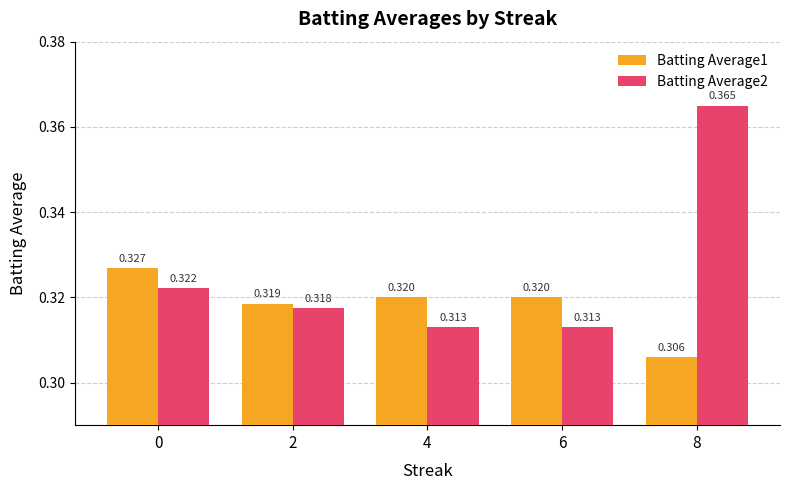

Rank the series by their average value, from lowest to highest.

Batting Average1, Batting Average2